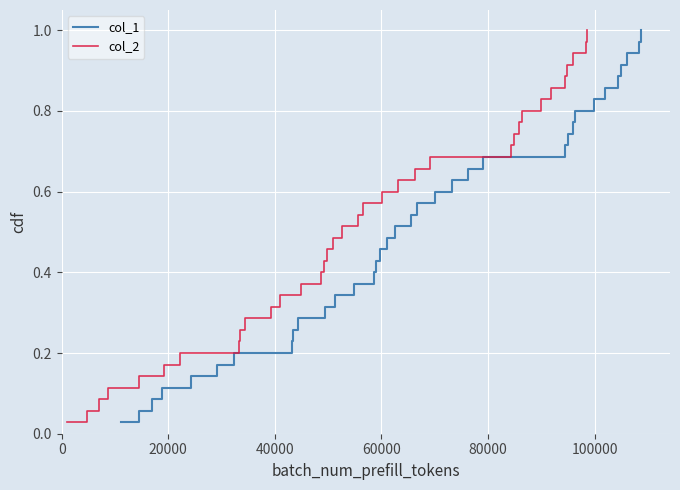

The value of col_2 at 120000 is 0.1. True or false?

False